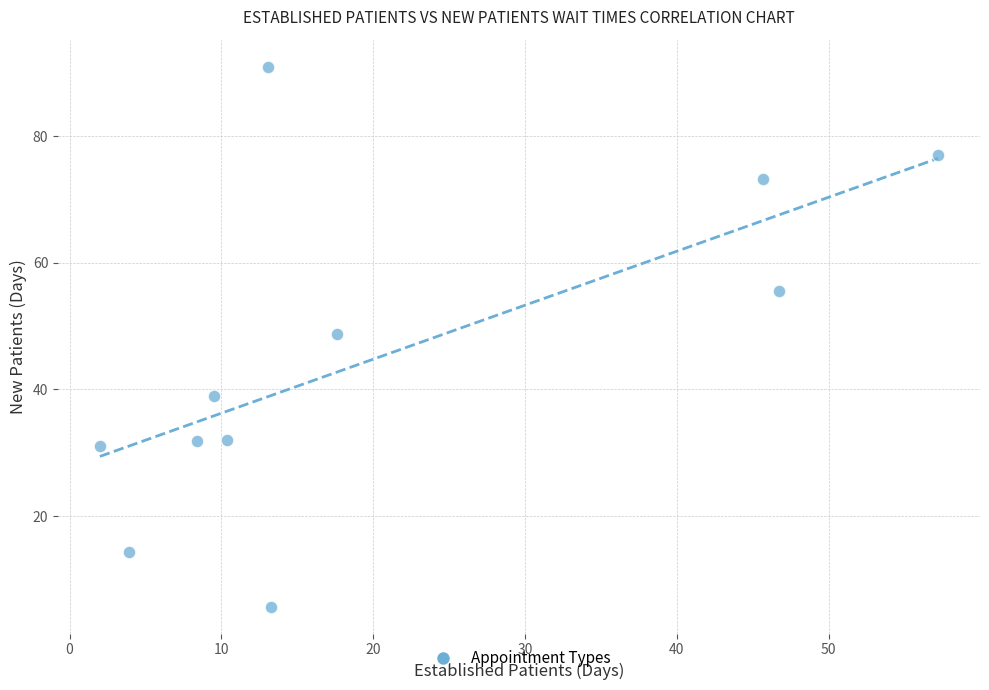

What is the range of Y values (max minus min)?

85.3